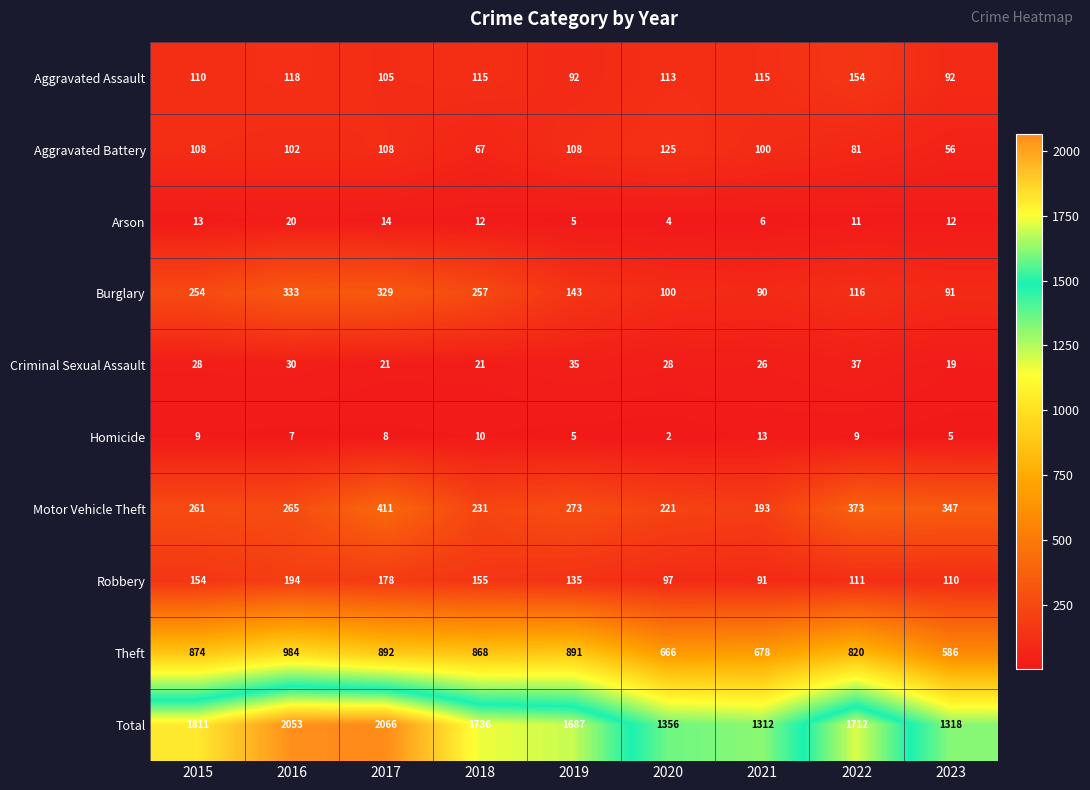

What is the difference between the highest and lowest values at 2021?

1306